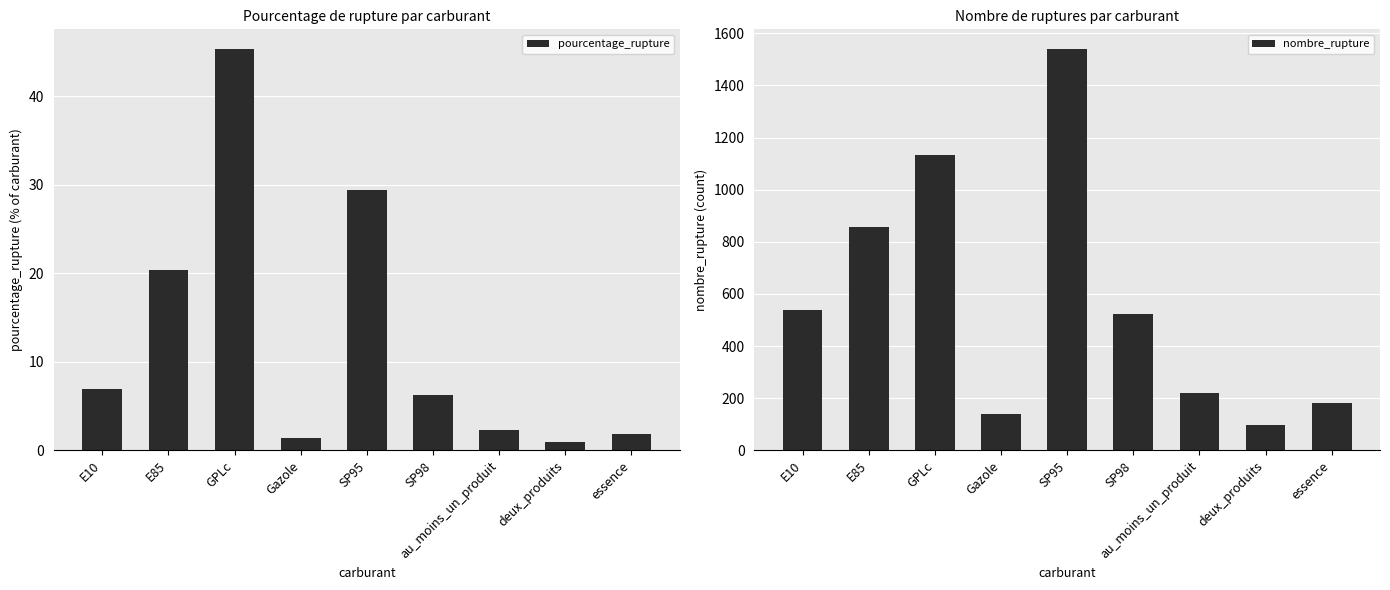

Which has a higher value, au_moins_un_produit or E85?

E85